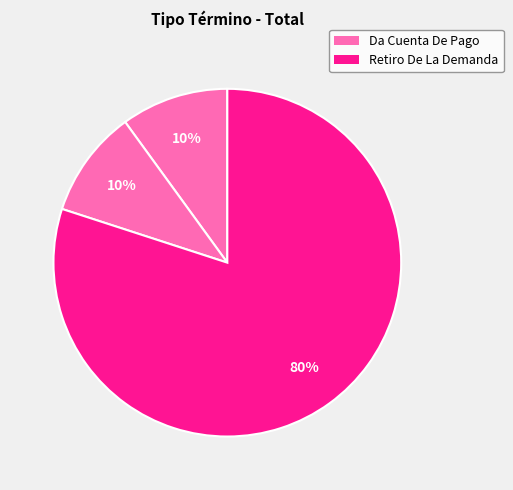

How many slices are in this pie chart?

3